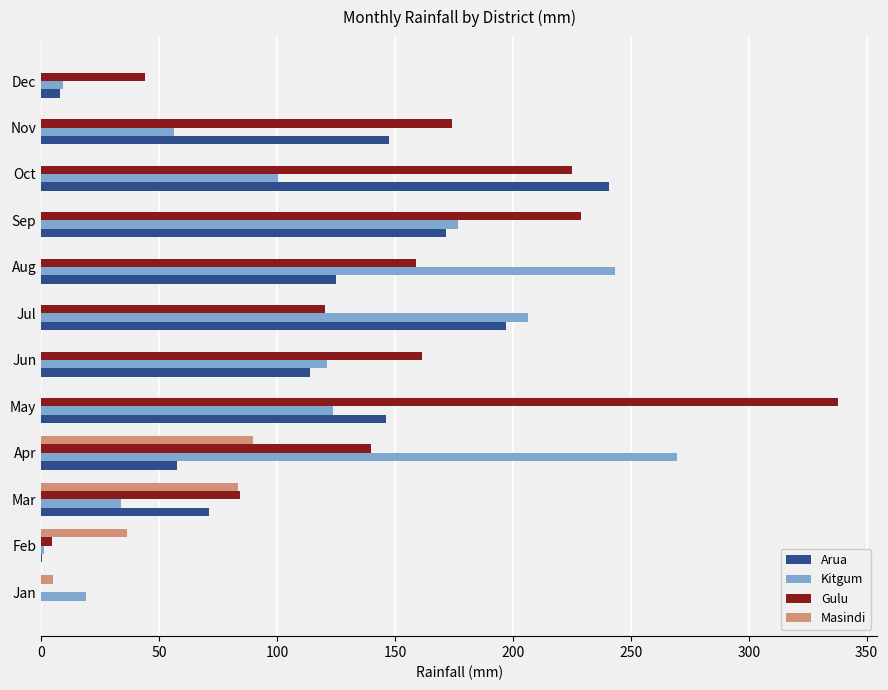

Which series changed the most between Mar and Jul?

Kitgum